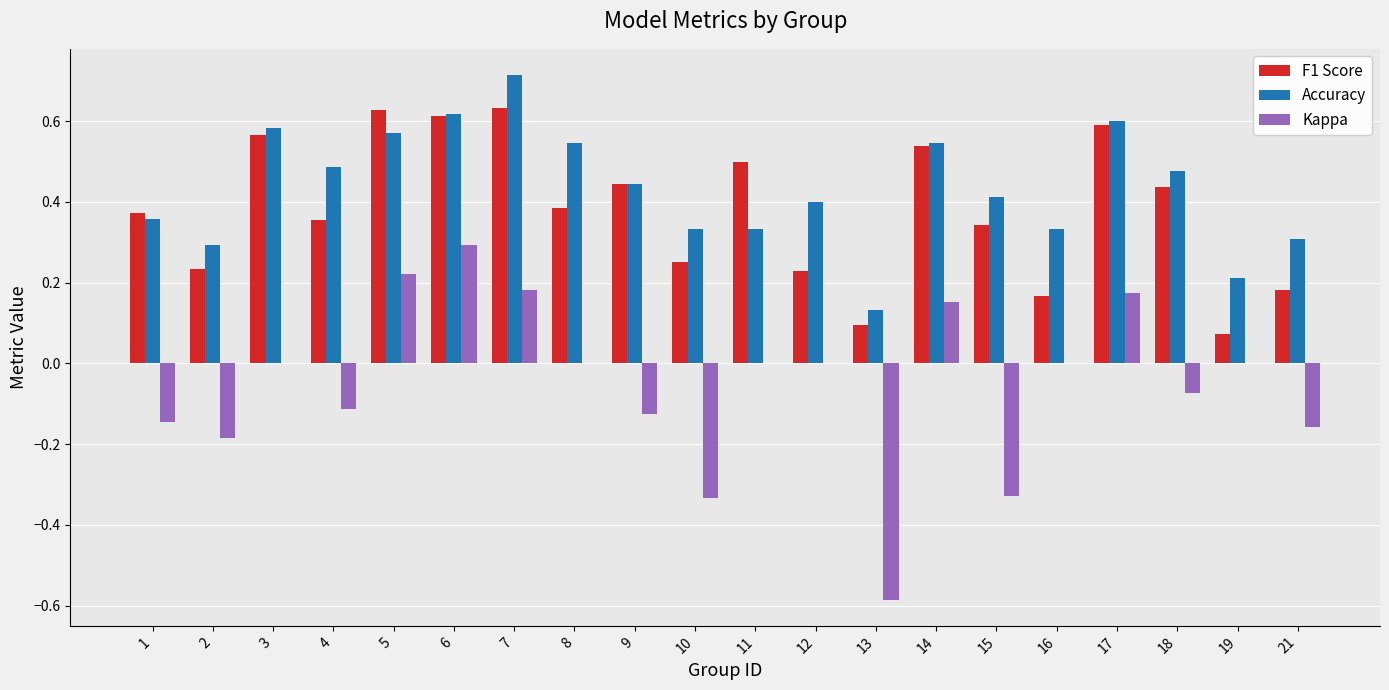

What is the greatest value displayed?

0.7